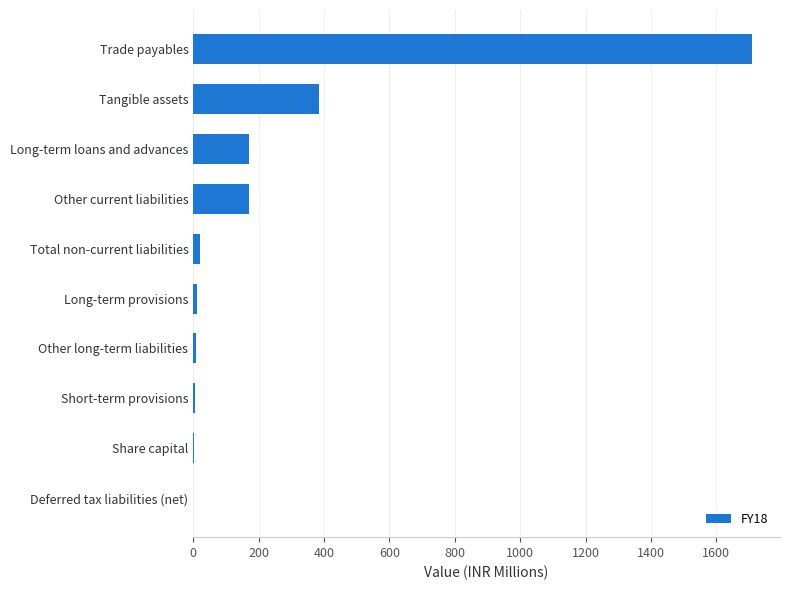

Are the bars horizontal?

Yes